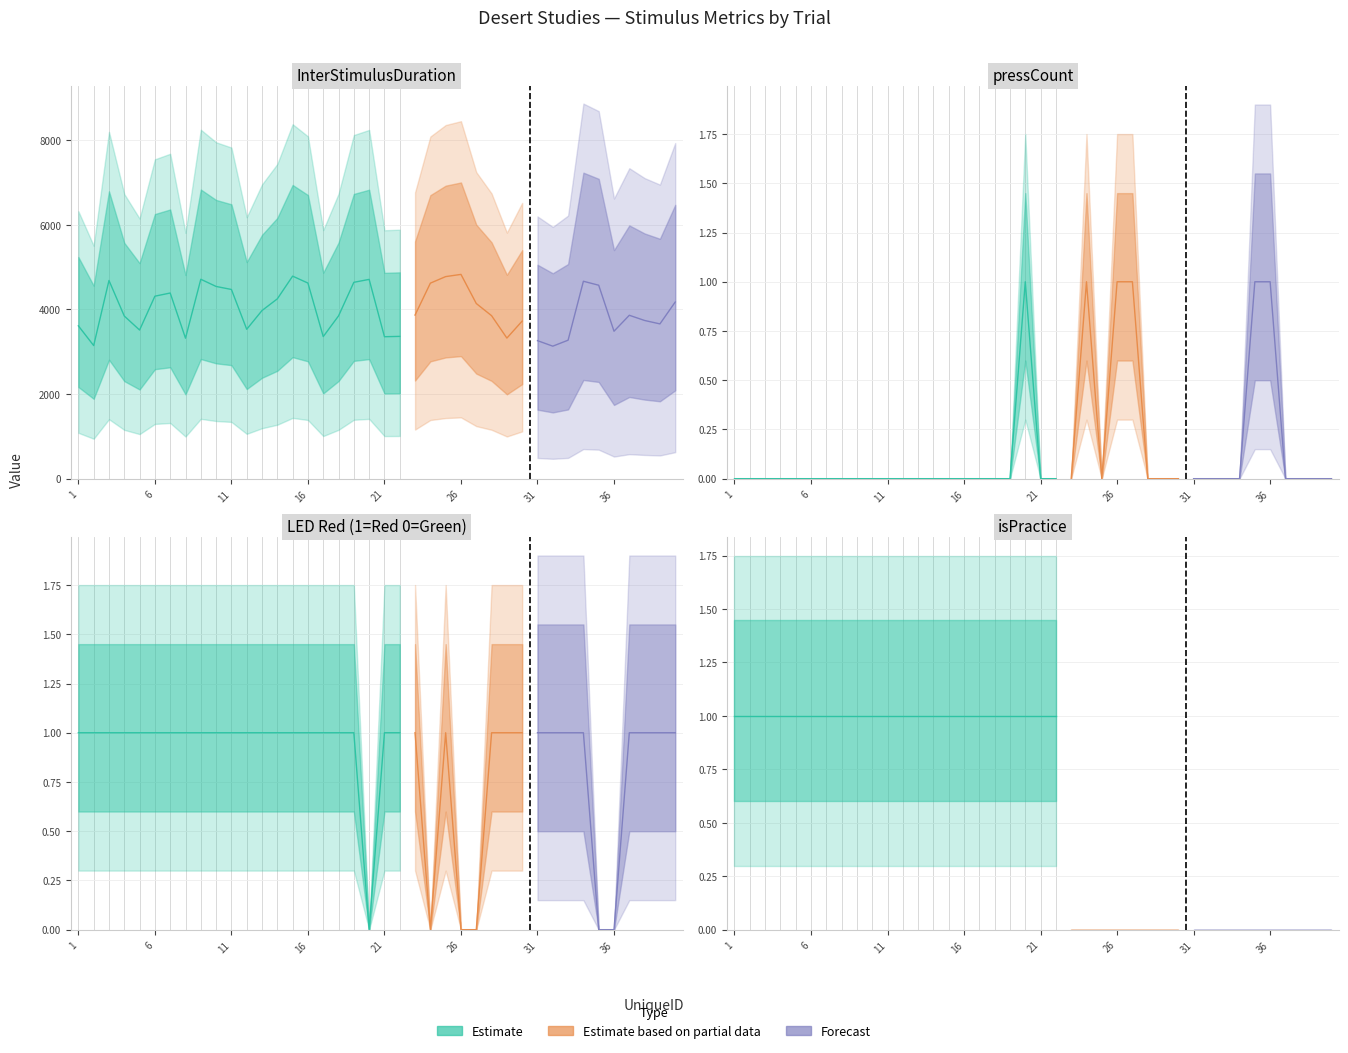

Between 27 and 17, which is larger?

27